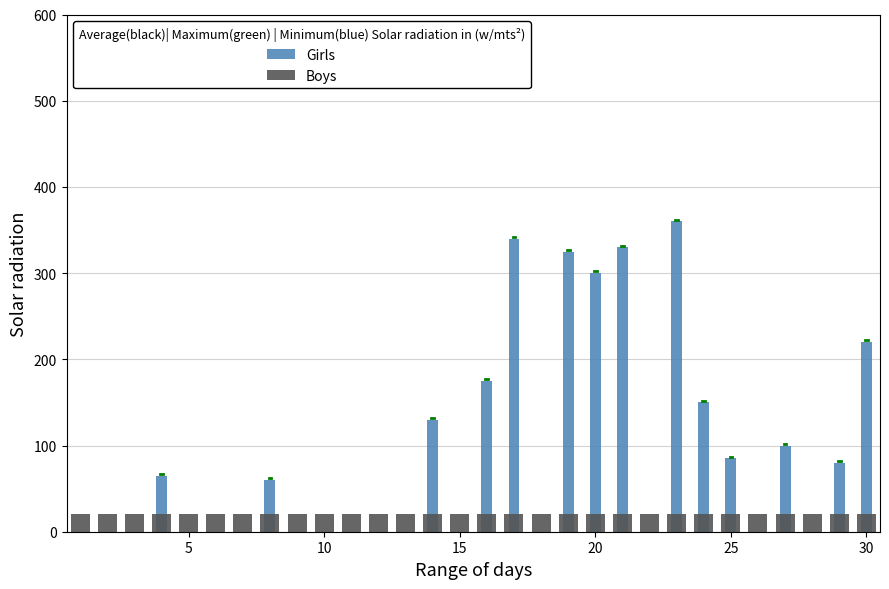

What are all the series names shown in the legend?

Girls, Boys